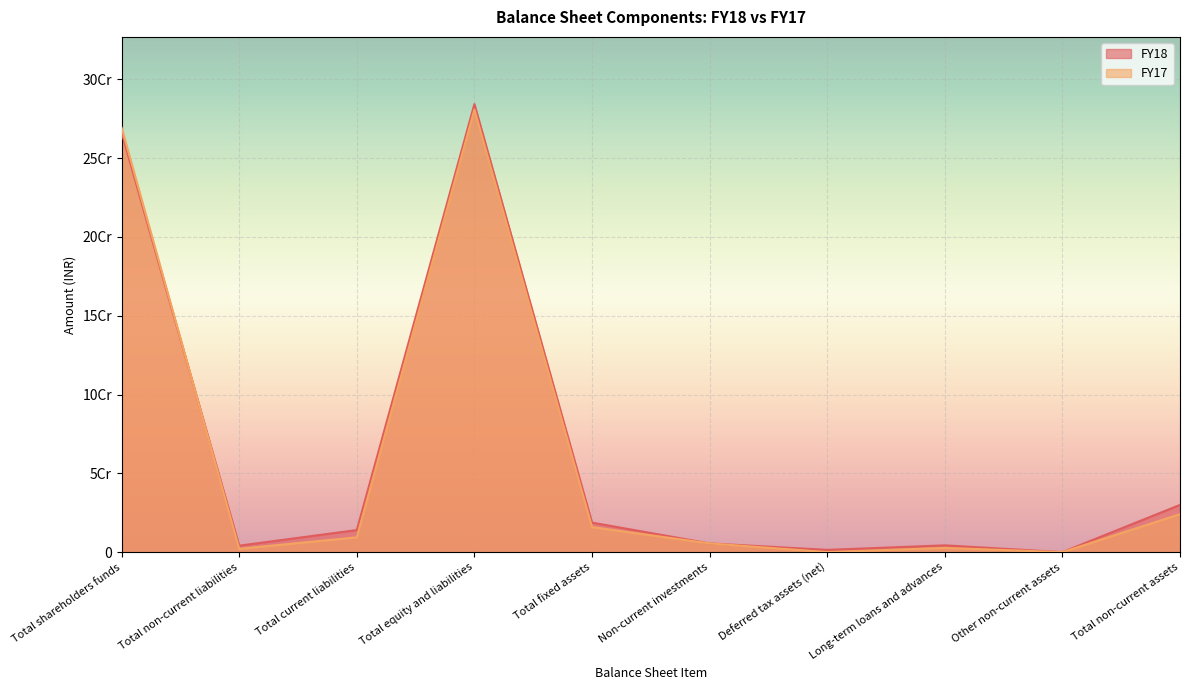

Which category has the lowest value across all series?

Other non-current assets